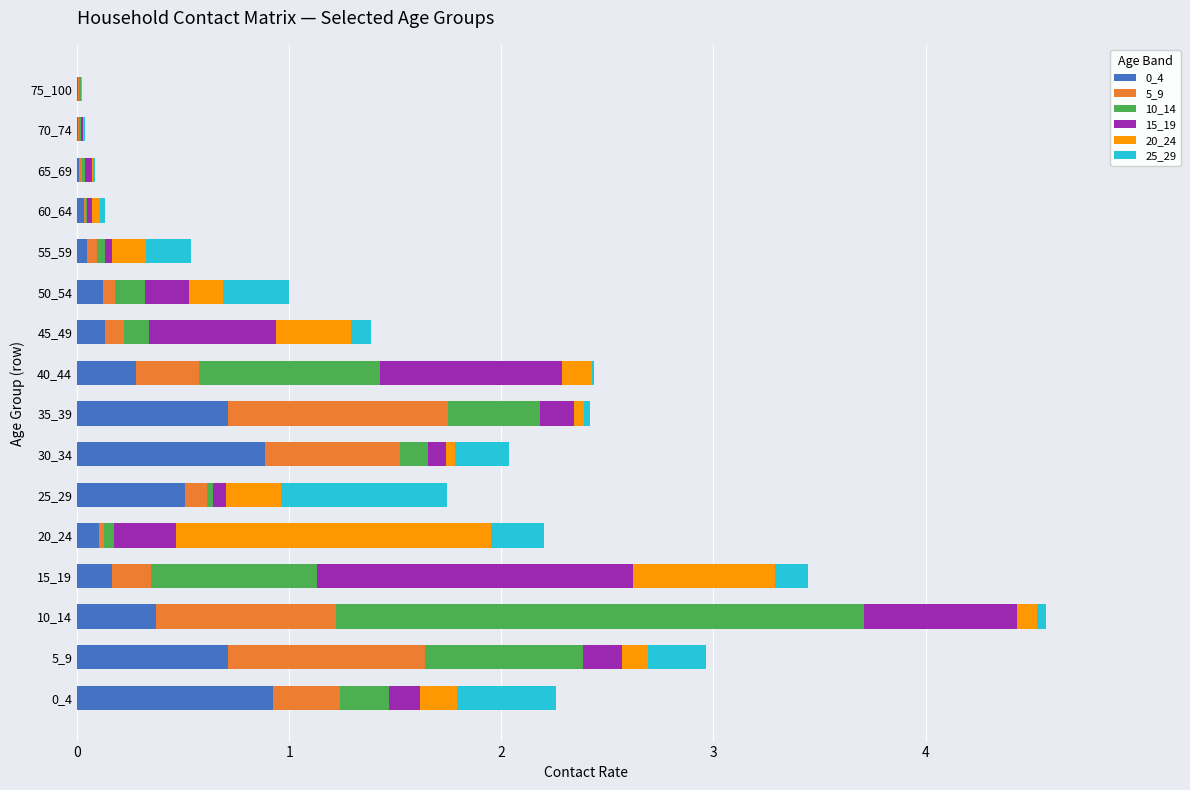

How many categories are shown in the chart?

16